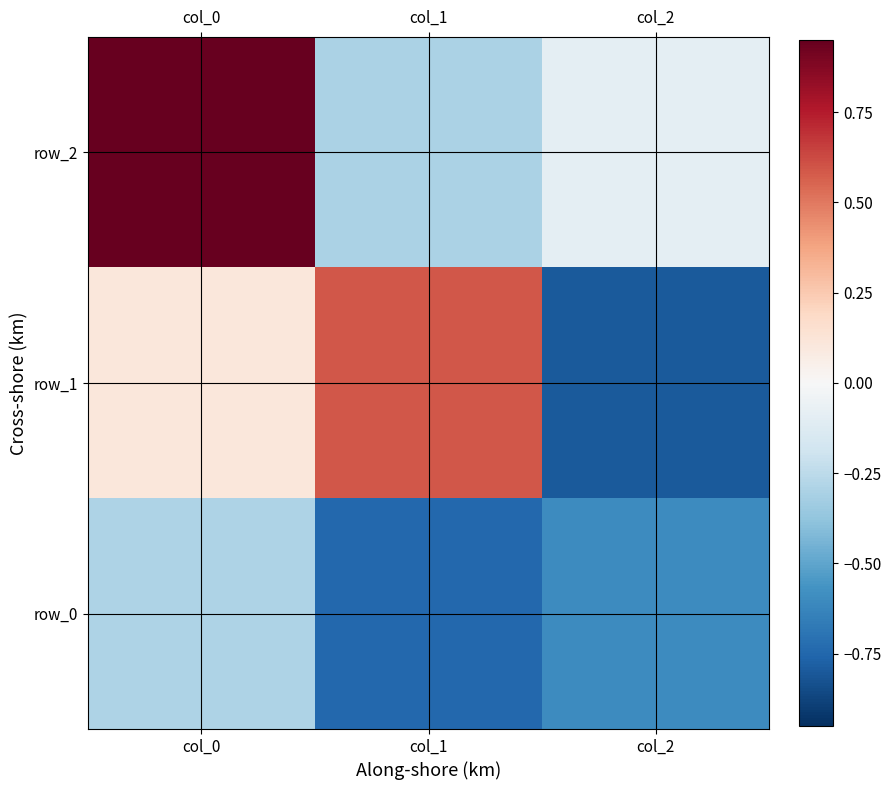

Between col_1 and col_0, which is larger?

col_0